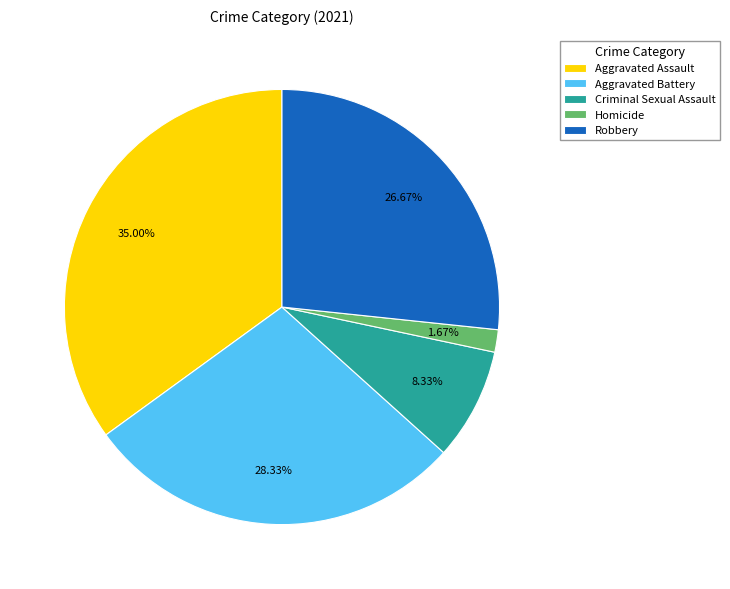

Count the number of slices in the pie.

5